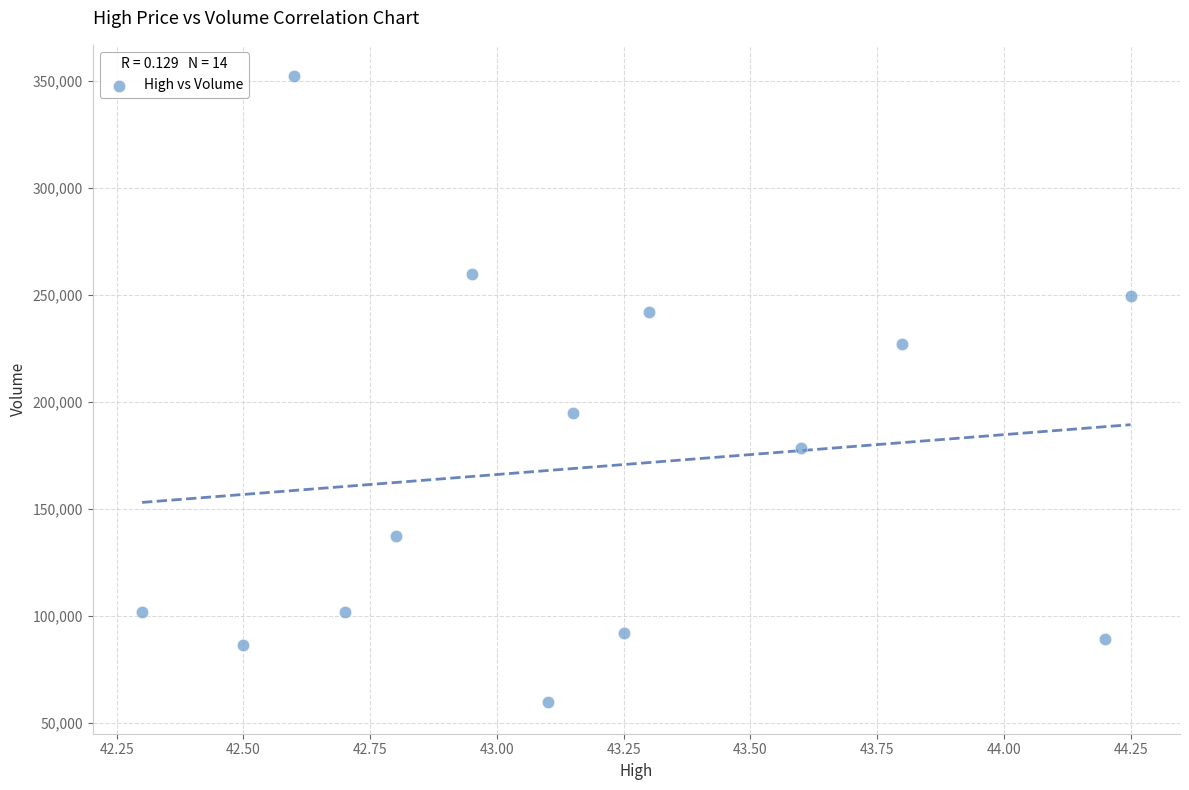

What Y value in the scatter plot is closest to 205978?

194974